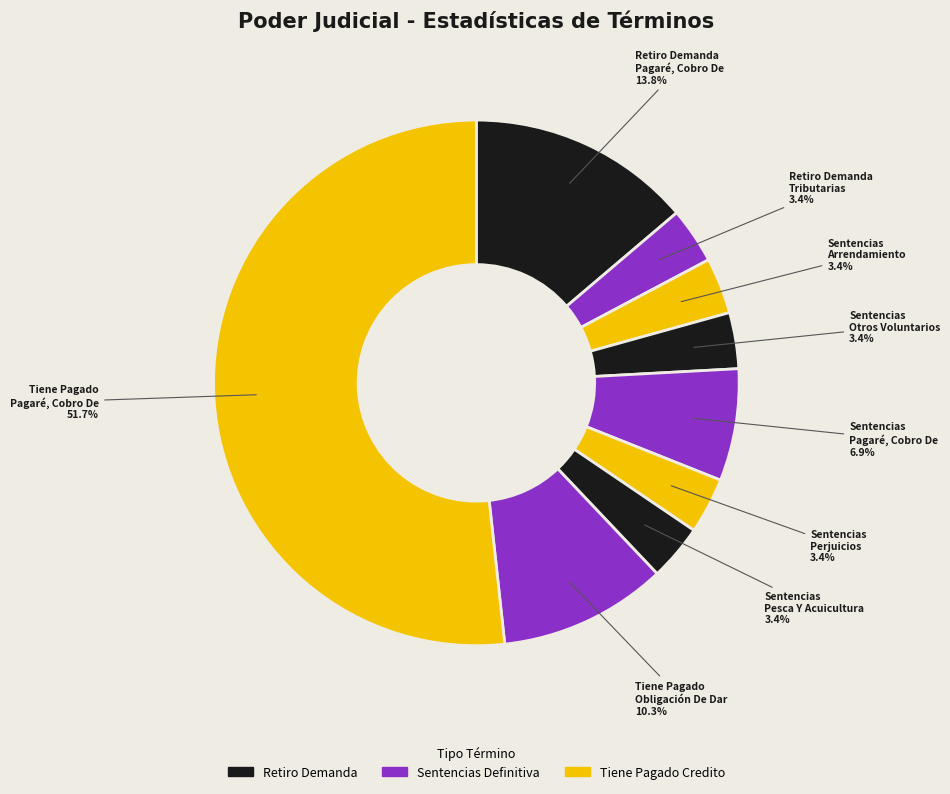

How many slices are in this pie chart?

9